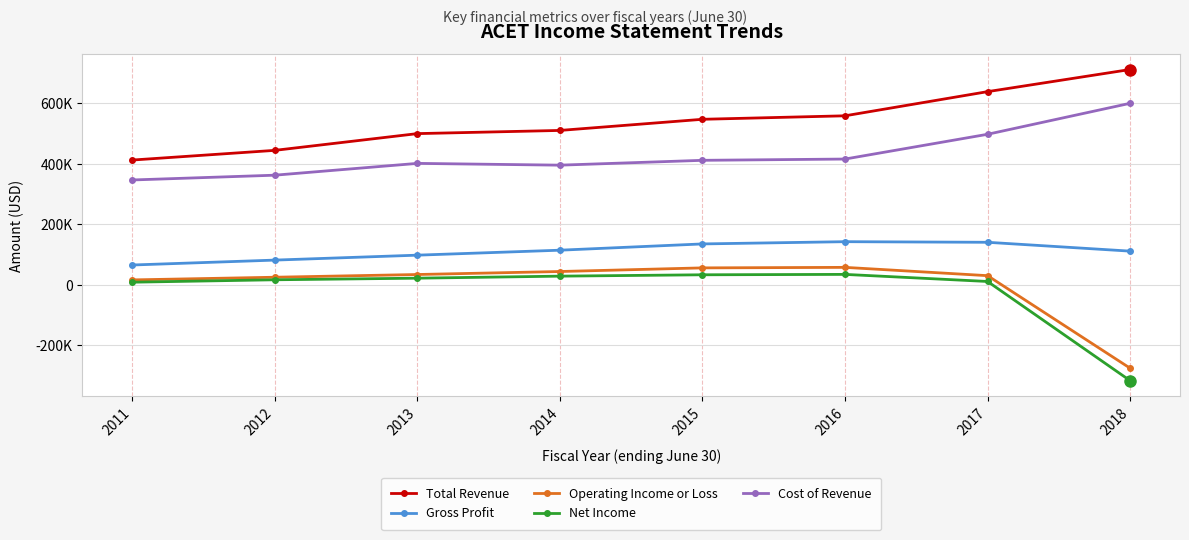

Which series has the largest range (max minus min)?

Net Income